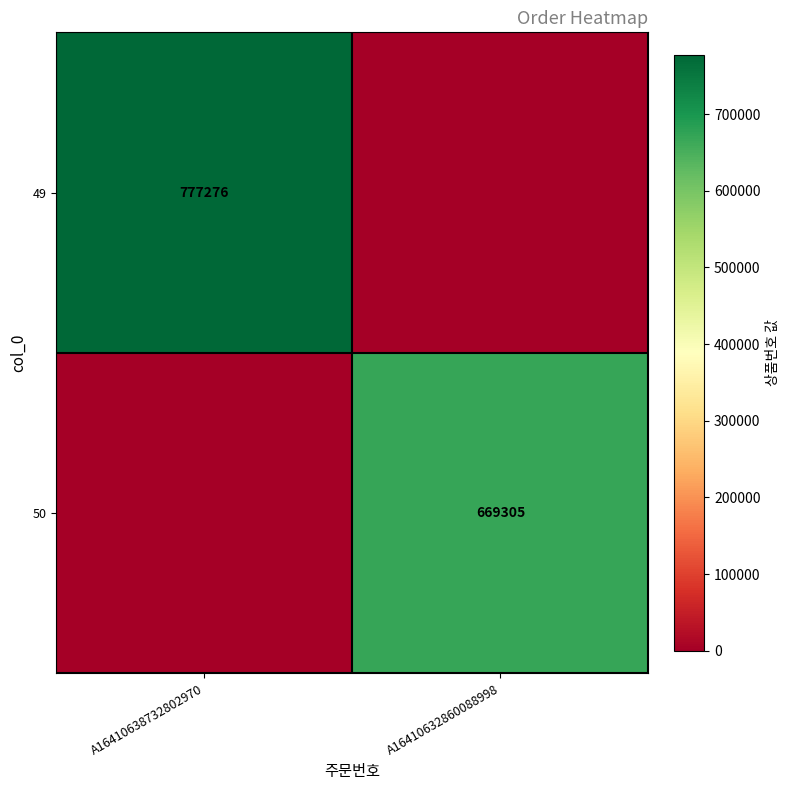

The value of 50 at A16410632860088998 is 887445. True or false?

False